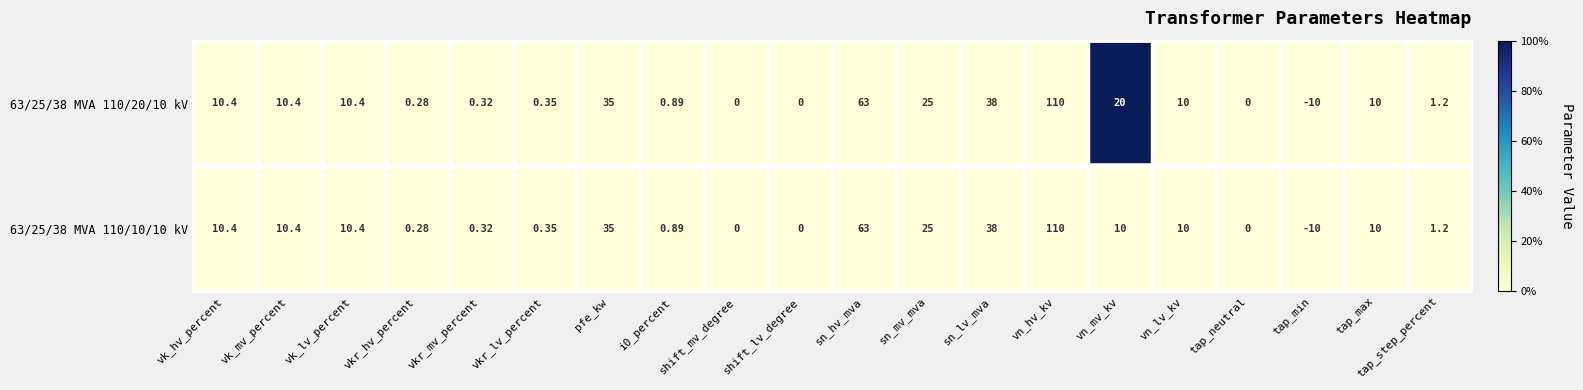

Count the number of categories in the chart.

20